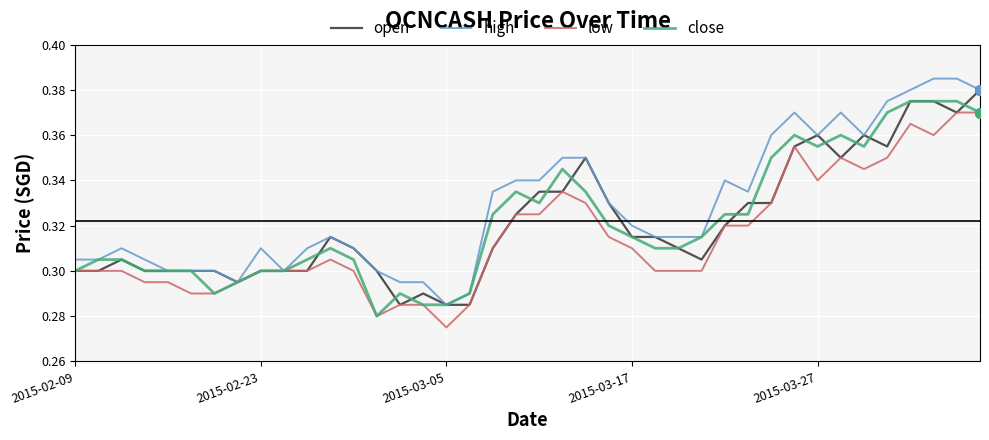

Which series has the largest total across all categories?

high